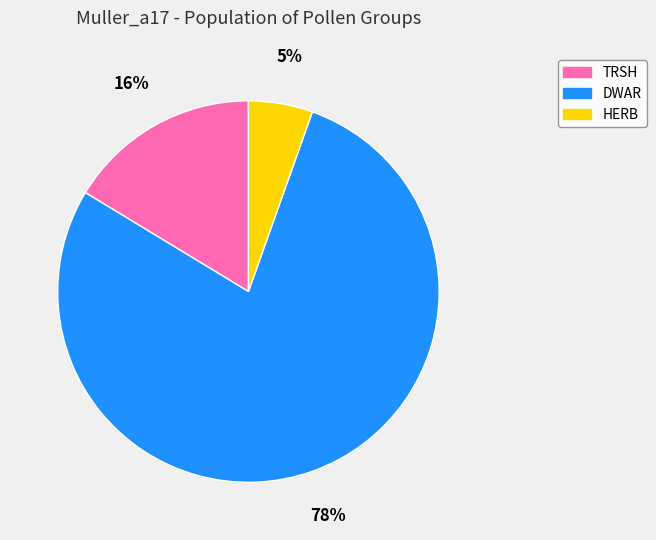

To the nearest percent, what is the average slice percentage?

33%